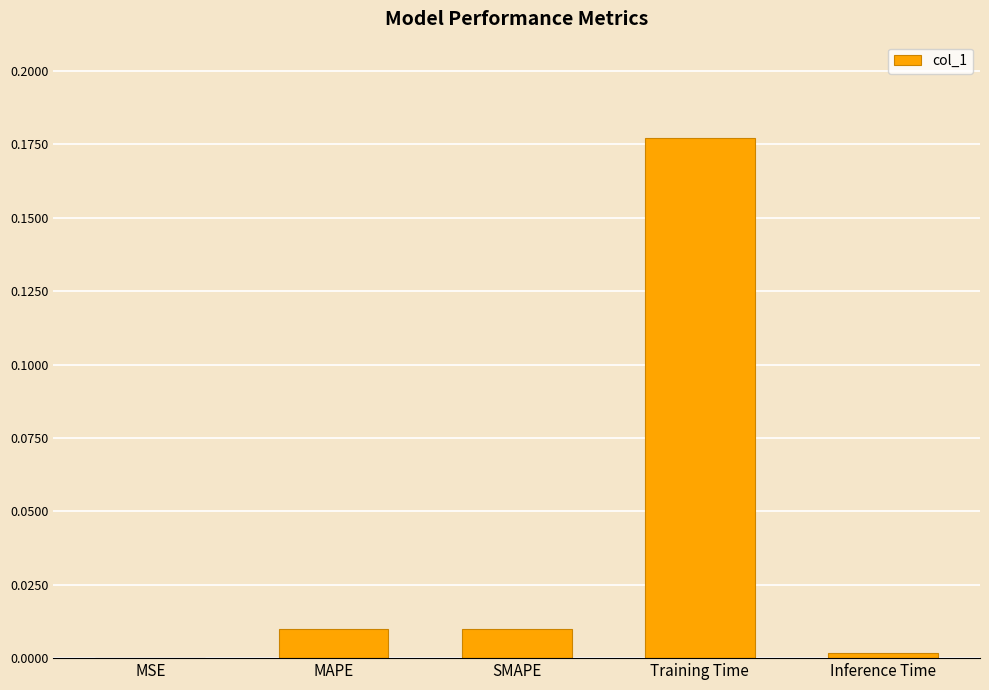

True or false: the data shows 0.0 at SMAPE.

True